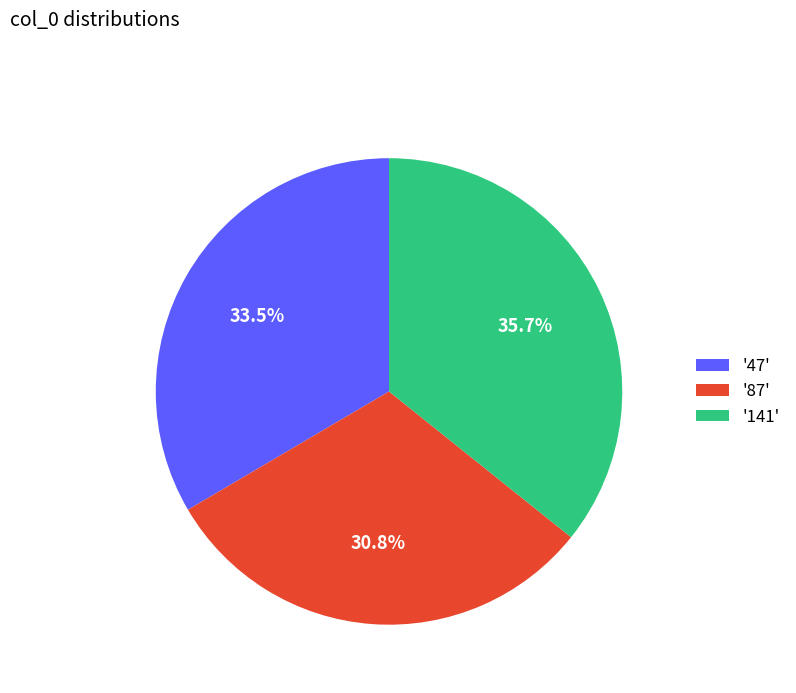

Which slice is the largest?

'141'